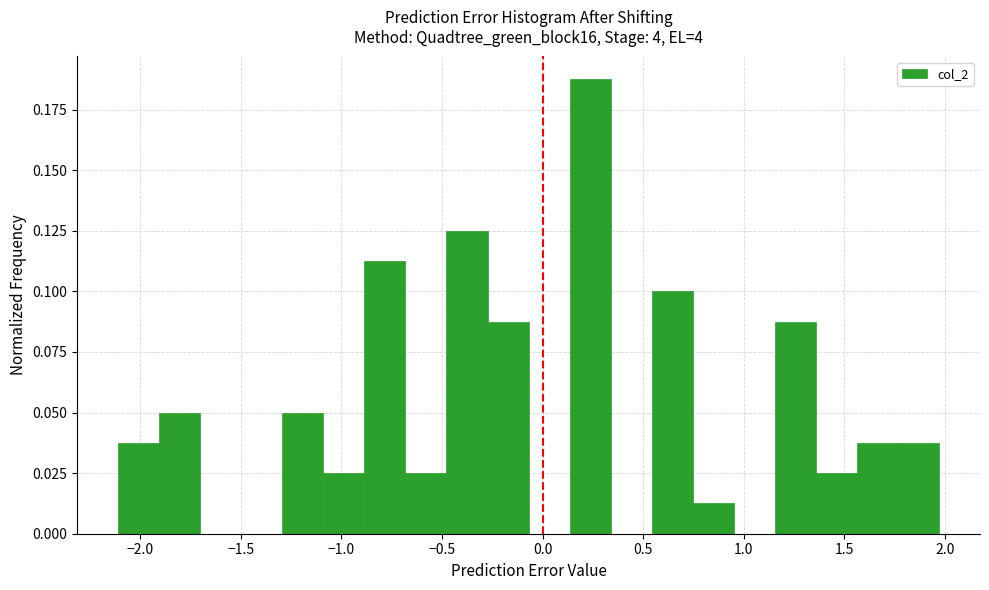

Reading left to right, transcribe this chart: for each bar, give the range it covers on the x-axis and its height. Neither the bar edges nor the heights are printed on the chart, so give them approximately, as read against the axes.

-2.10 to -1.90: 0.040
-1.90 to -1.70: 0.050
-1.70 to -1.50: 0
-1.50 to -1.30: 0
-1.30 to -1.10: 0.050
-1.10 to -0.90: 0.025
-0.90 to -0.70: 0.115
-0.70 to -0.50: 0.025
-0.50 to -0.25: 0.125
-0.25 to -0.05: 0.090
-0.05 to 0.15: 0
0.15 to 0.35: 0.190
0.35 to 0.55: 0
0.55 to 0.75: 0.100
0.75 to 0.95: 0.015
0.95 to 1.15: 0
1.15 to 1.35: 0.090
1.35 to 1.55: 0.025
1.55 to 1.75: 0.040
1.75 to 1.95: 0.040